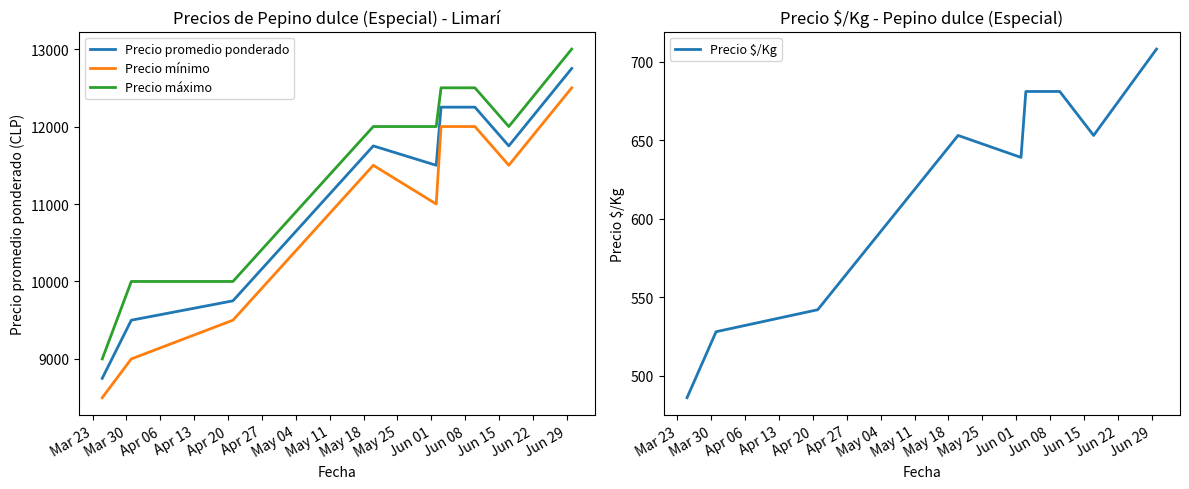

True or false: Precio máximo and Precio mínimo intersect in this chart.

False